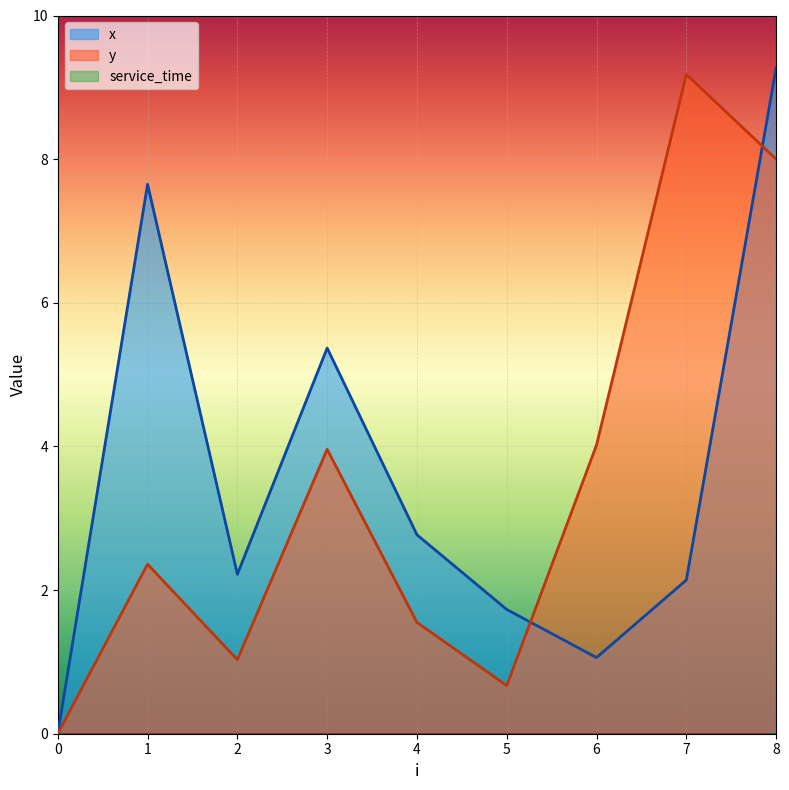

Does the chart display data point markers on the line(s)?

No